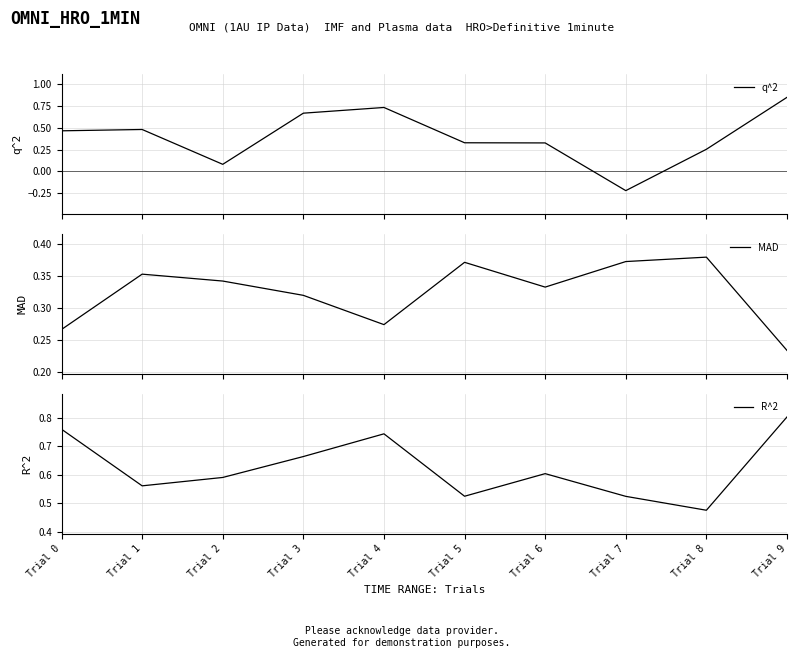

Is the value of q^2 at Trial 7 greater than the value of R^2 at Trial 1?

No